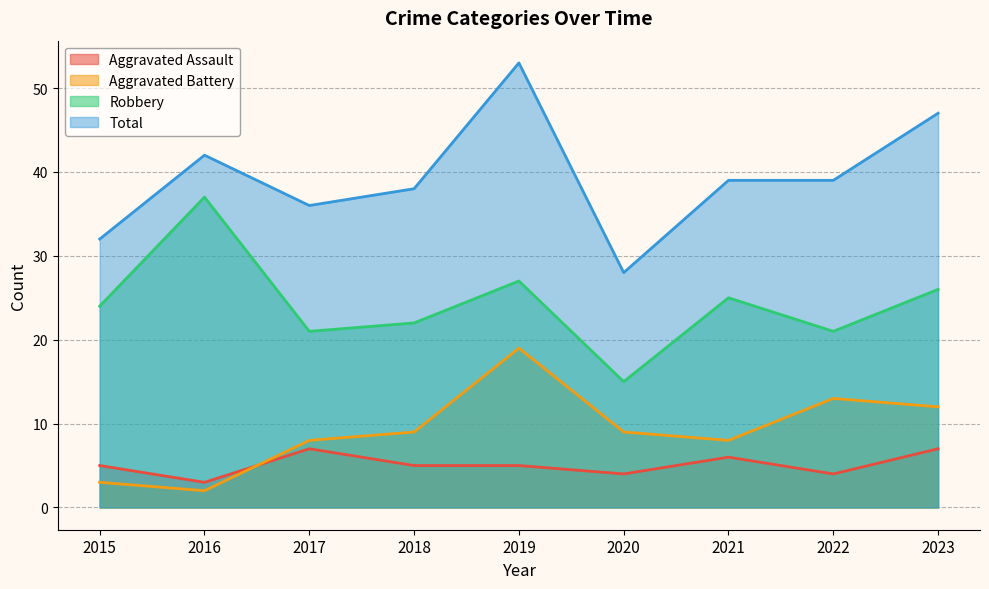

At how many categories does at least one series exceed 36?

6